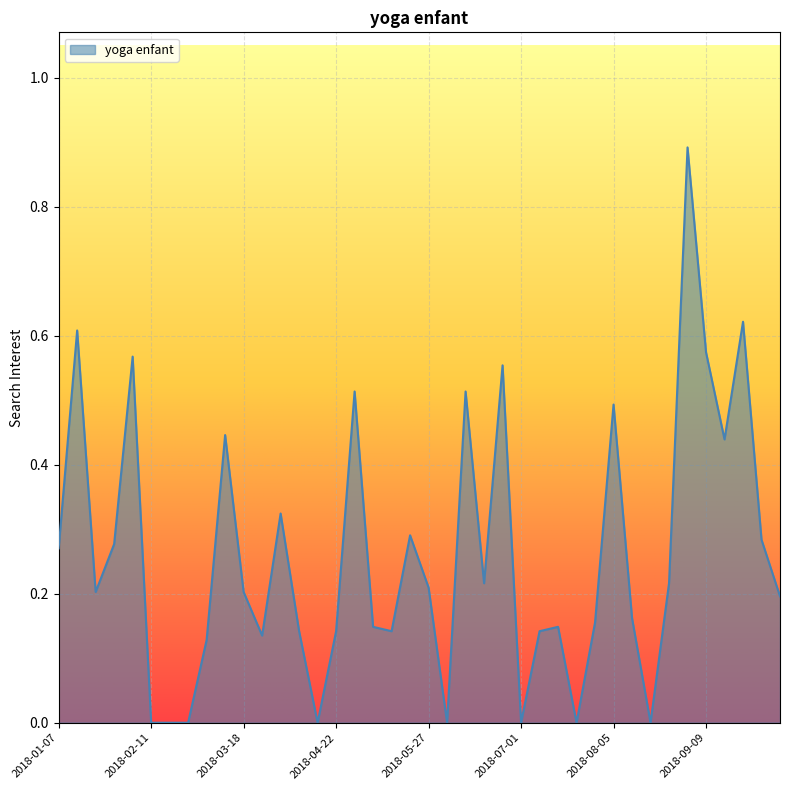

Does the chart display data point markers on the line(s)?

No